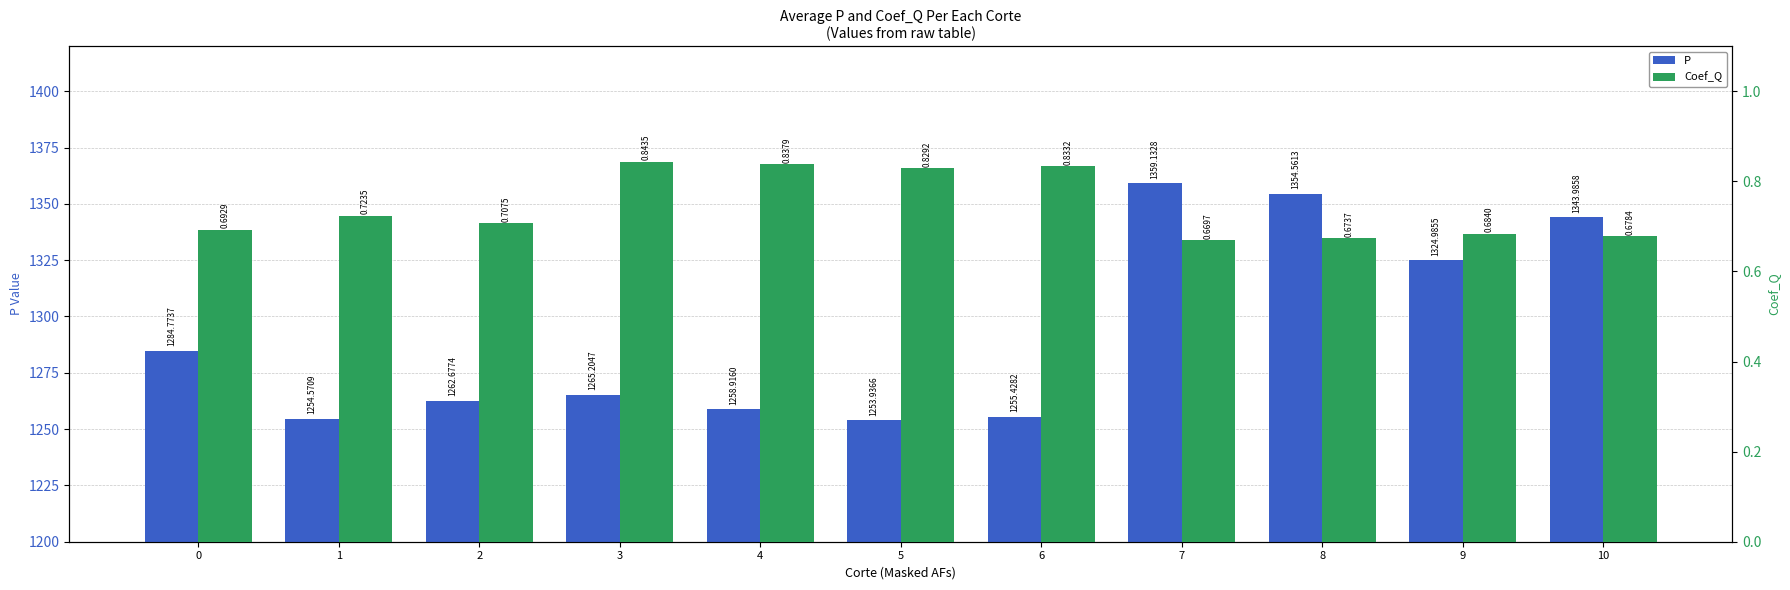

What value does the P series have at 10?

1344.0